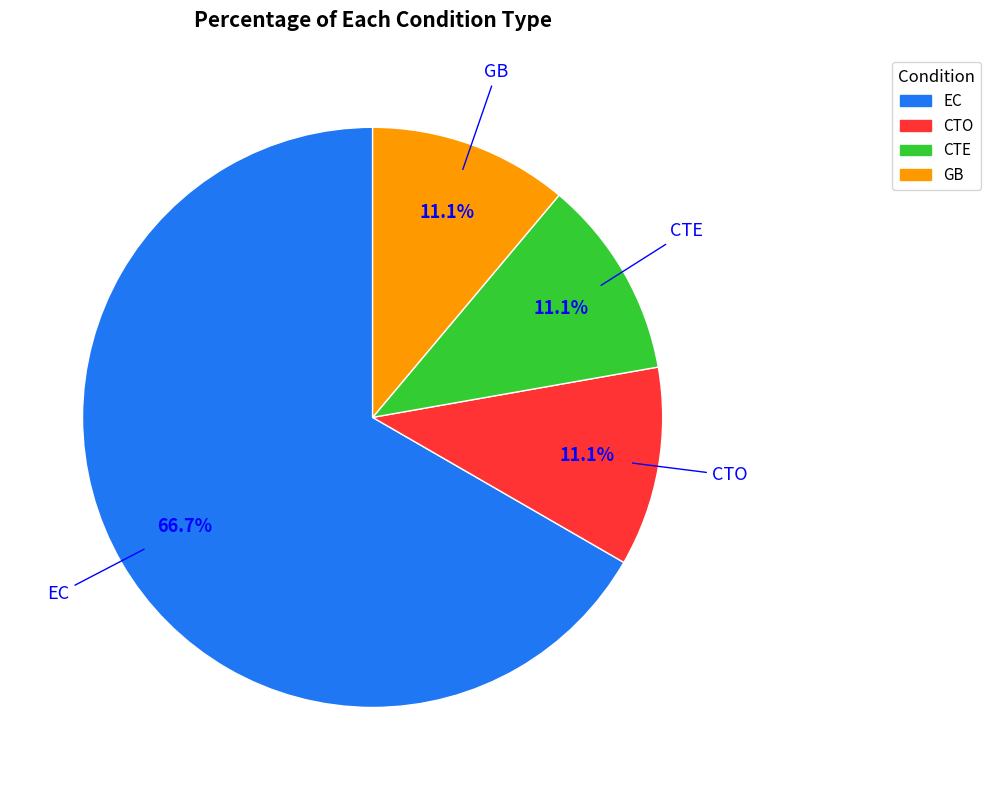

To the nearest percent, what portion does GB represent?

11%